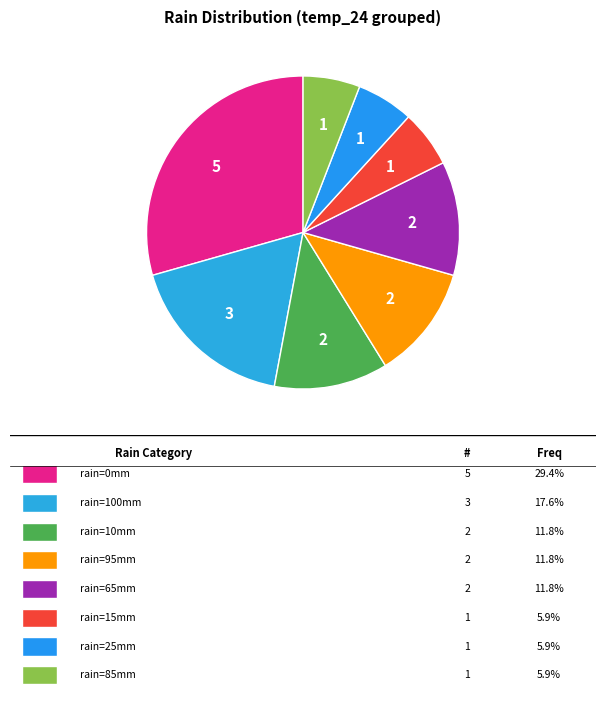

Count the number of slices in the pie.

8